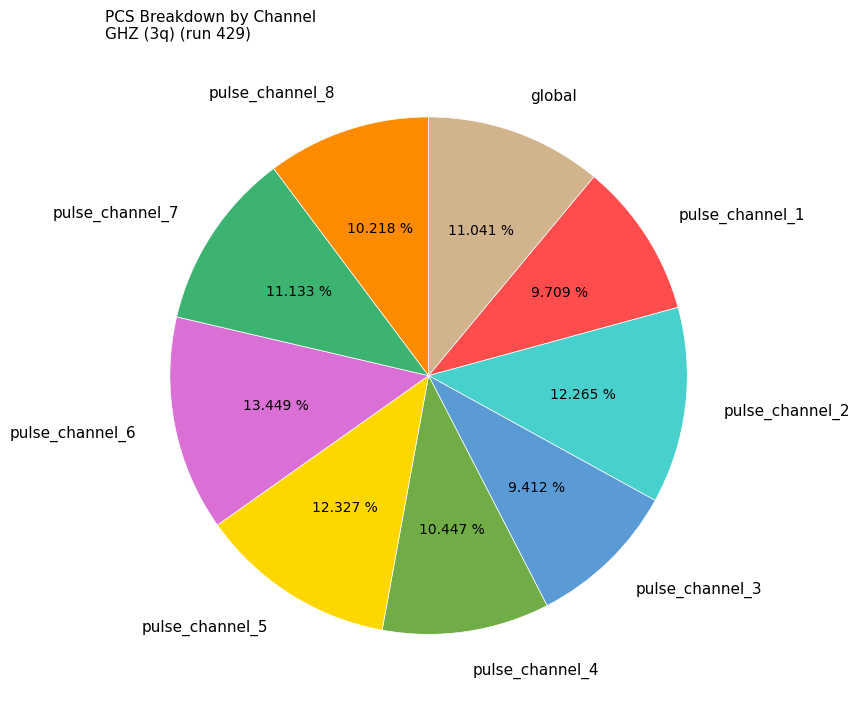

Which category has the biggest portion of the pie?

pulse_channel_6